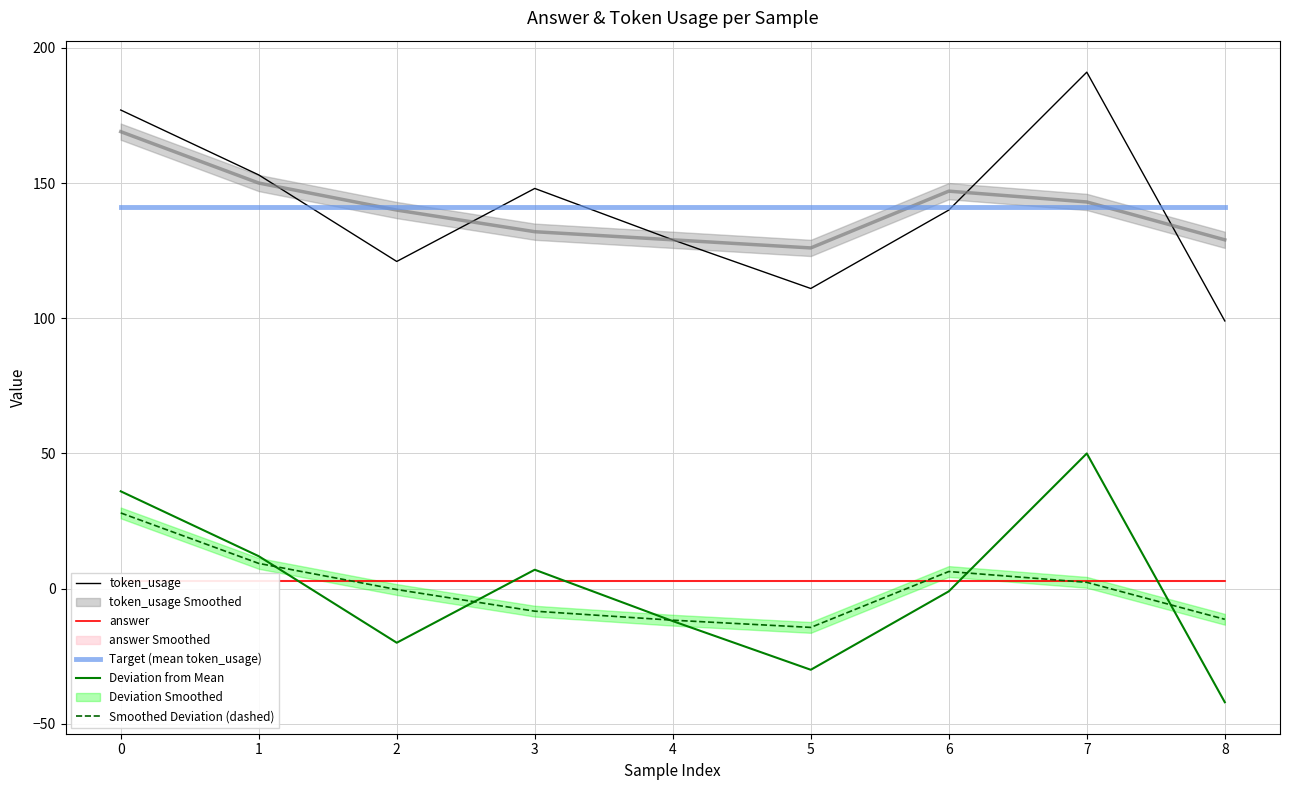

True or false: token_usage and Deviation from Mean cross at least once.

False